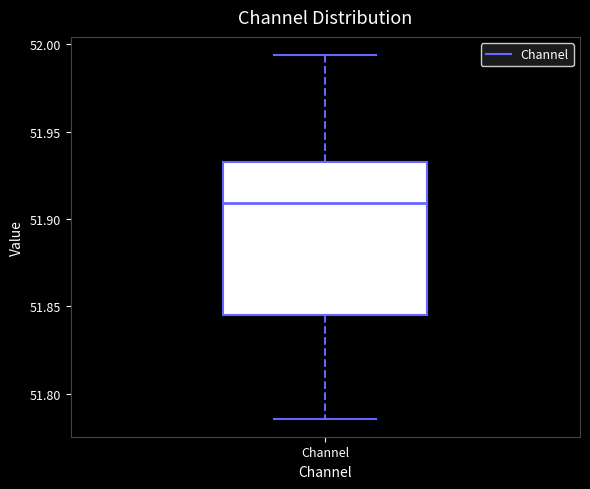

Transcribe this box plot: give where the median line is, the range the box spans, and where the two whiskers end, as read against the y-axis. The values are not printed on the chart, so give them approximately, as read against the axis.

median 51.910, box 51.845 to 51.935, whiskers 51.785 to 51.995